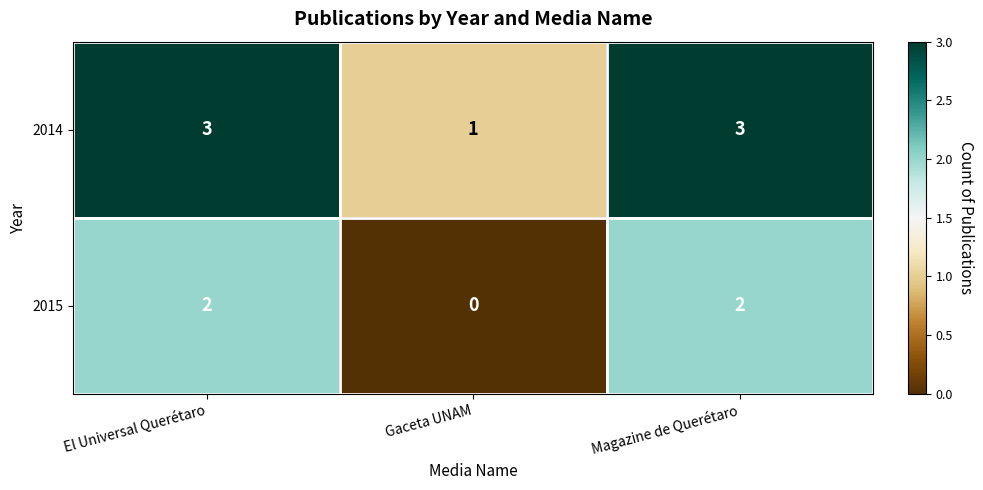

Which label corresponds to the smallest value in the chart?

Gaceta UNAM